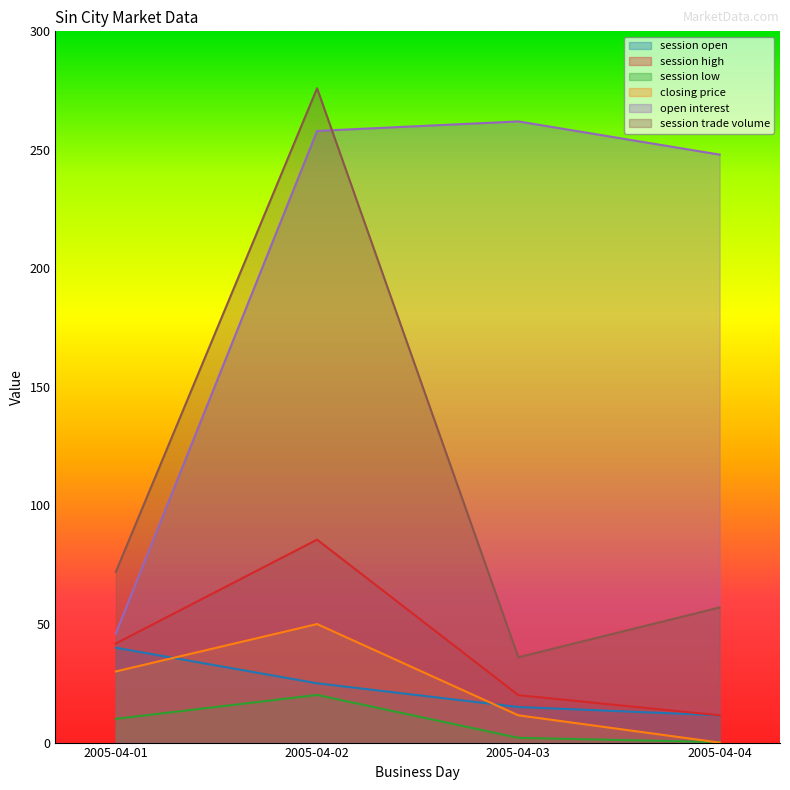

Which series has the widest spread of values?

session trade volume